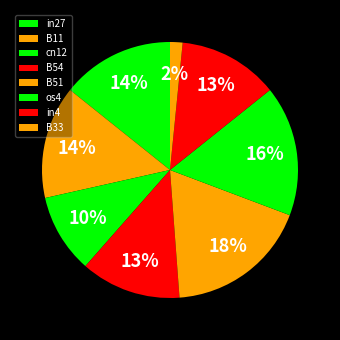

Which slice is the smallest?

B33